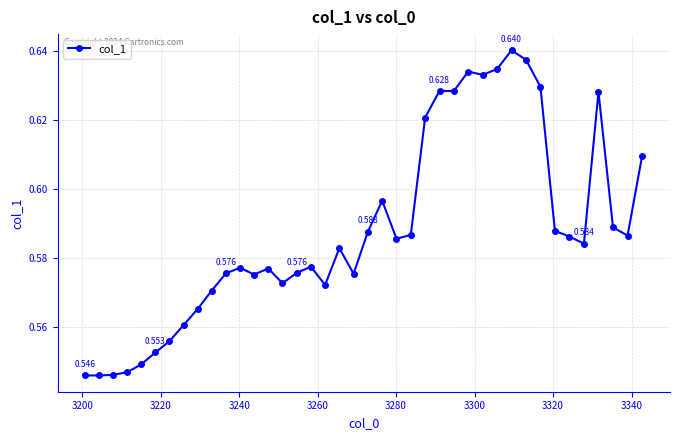

True or false: the data has more than 0 interior local peaks.

True